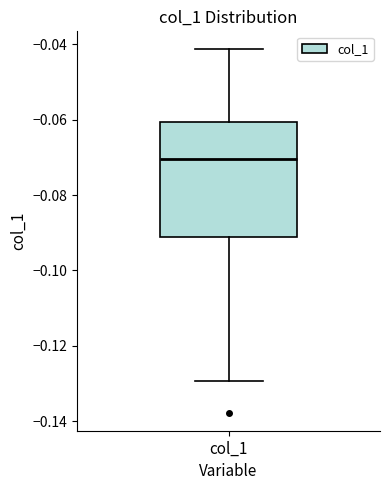

Read this box plot against the y-axis: the position of the median line, the range covered by the box, and the ends of both whiskers. The values are not printed on the chart, so give them approximately, as read against the axis.

median -0.070, box -0.092 to -0.060, whiskers -0.130 to -0.042